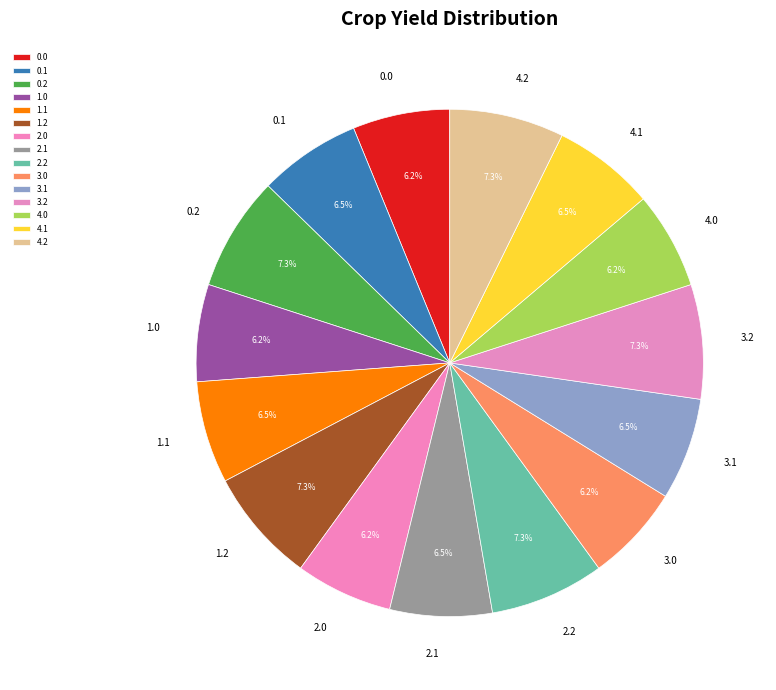

Is it true that 2.2 is 1% of the pie?

False